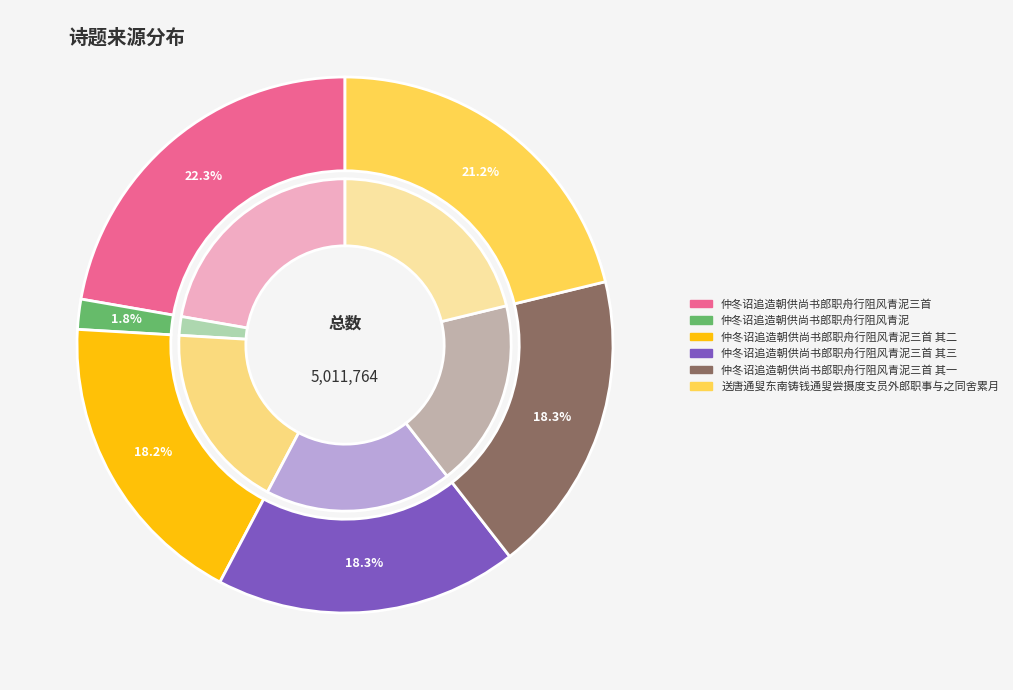

Is there a majority slice in this chart?

No